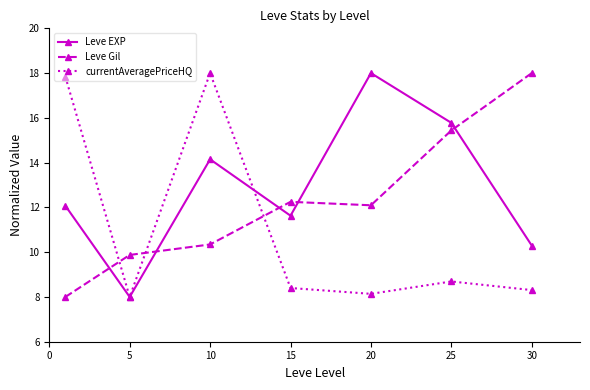

How many interior local peaks does the Leve EXP series have?

2